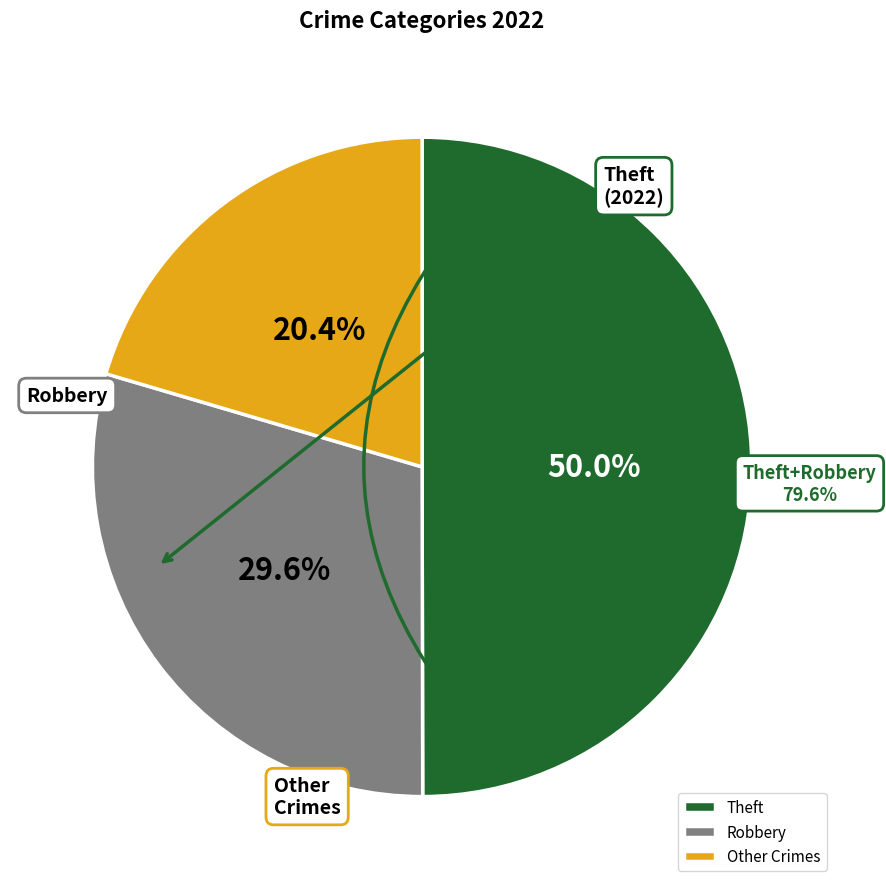

Is there any slice that represents more than half of the pie?

No